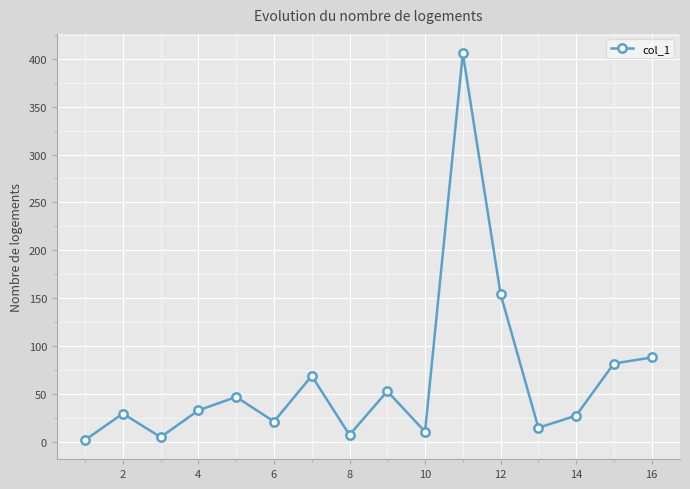

What is the average value?

65.6